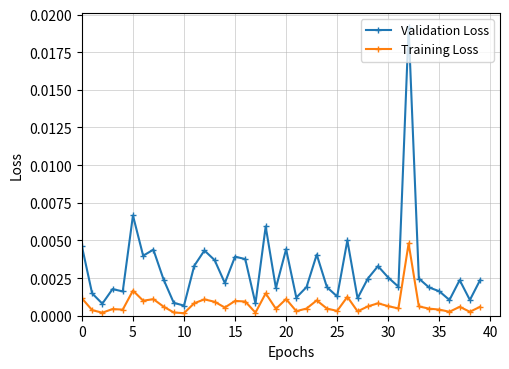

Which series has the largest total across all categories?

Validation Loss